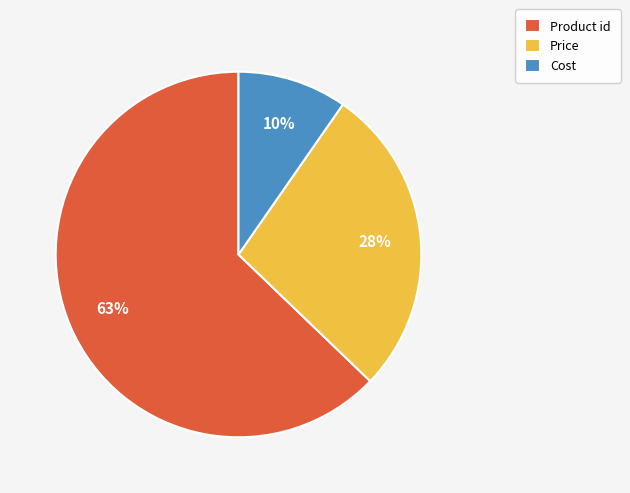

Is it true that Price is 37% of the pie?

False